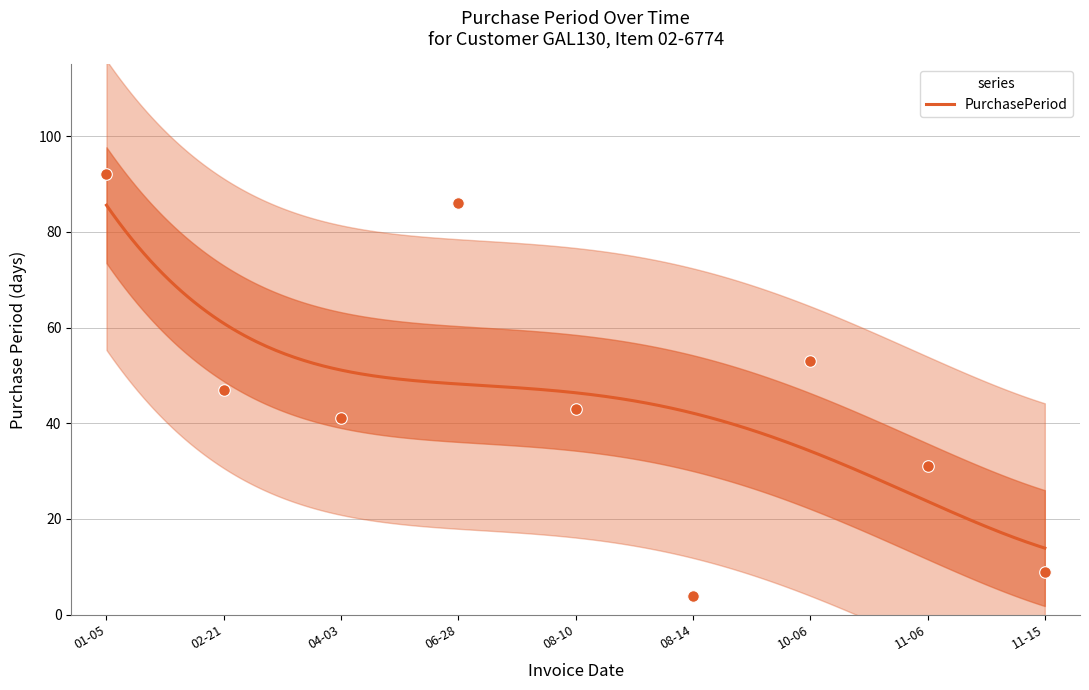

What is the maximum value for PurchasePeriod?

85.6